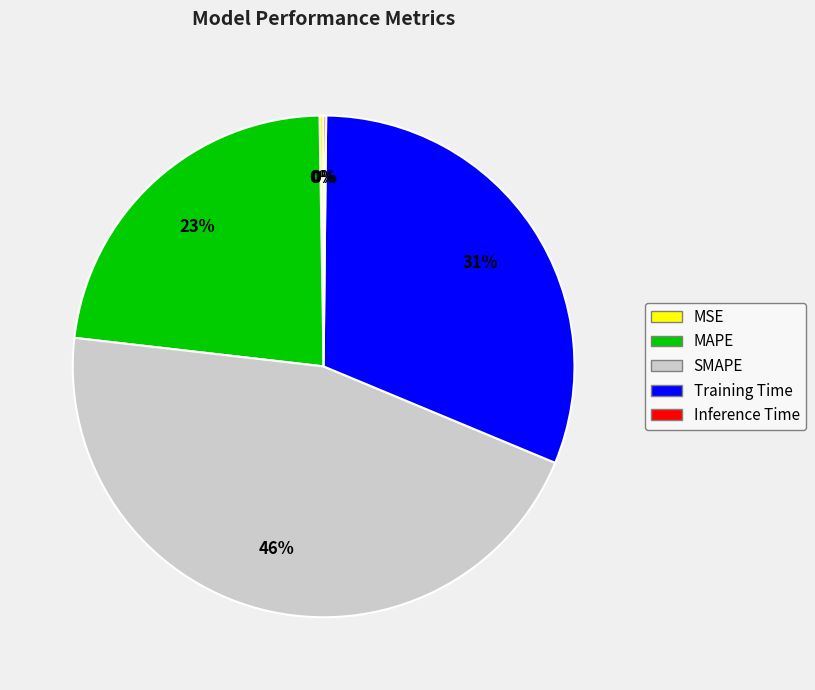

Does Training Time account for over 50% of the chart?

No